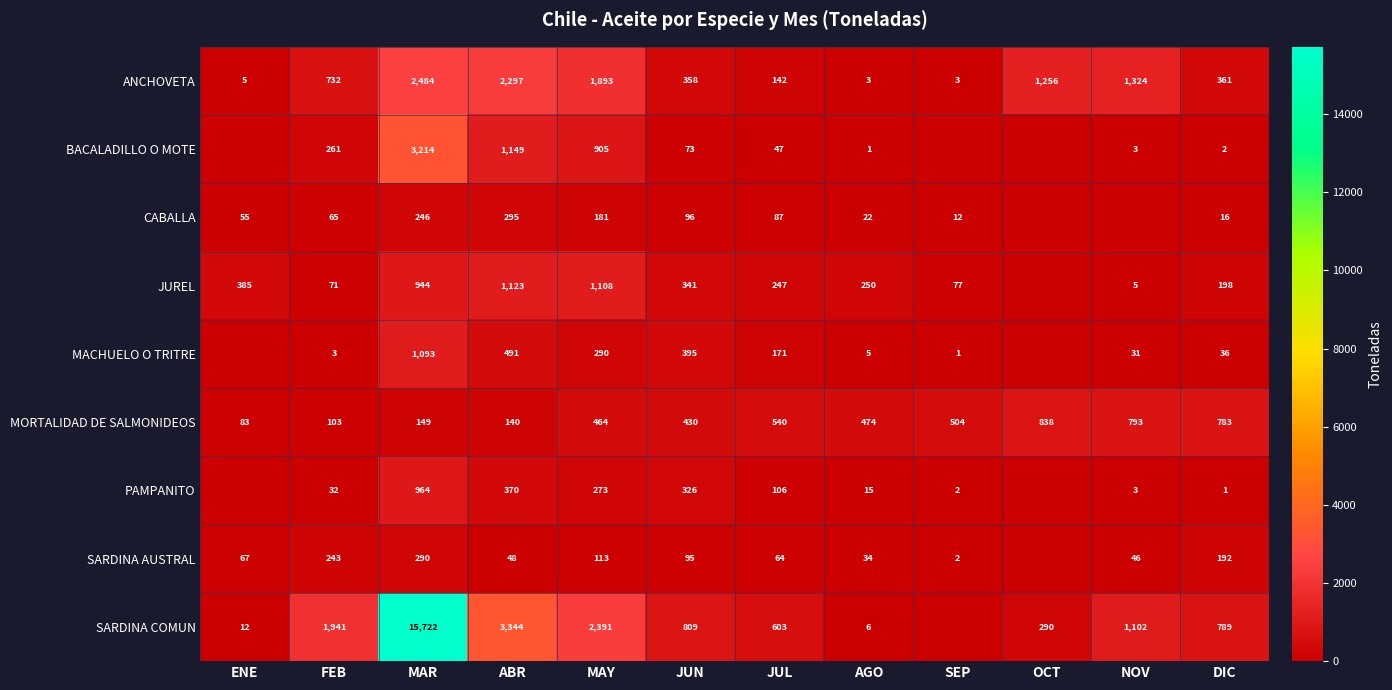

What is the difference between the maximum and minimum values in the BACALADILLO O MOTE series?

3214